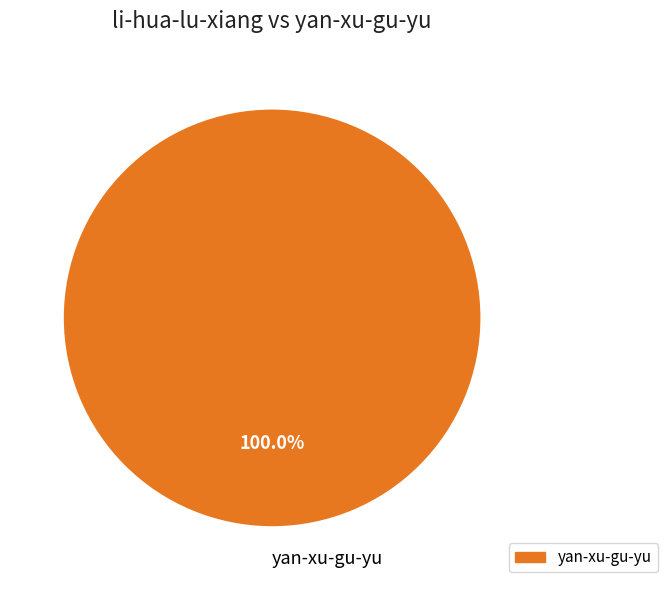

Rank the categories by value from highest to lowest.

yan-xu-gu-yu